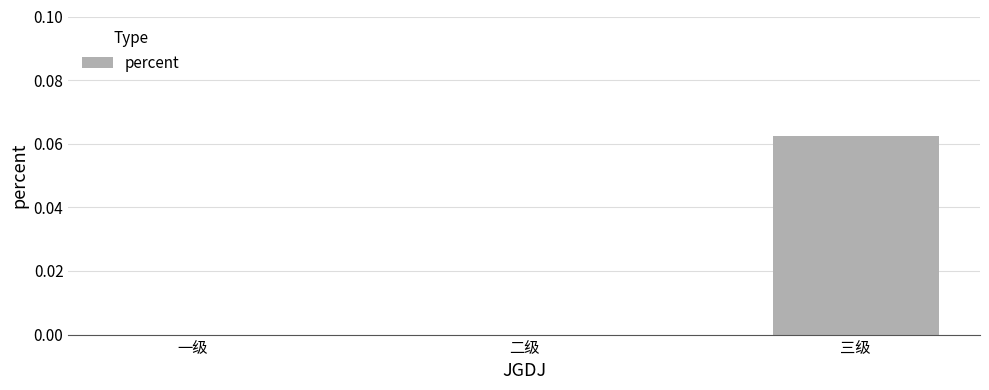

Which has a higher value, 二级 or 三级?

三级